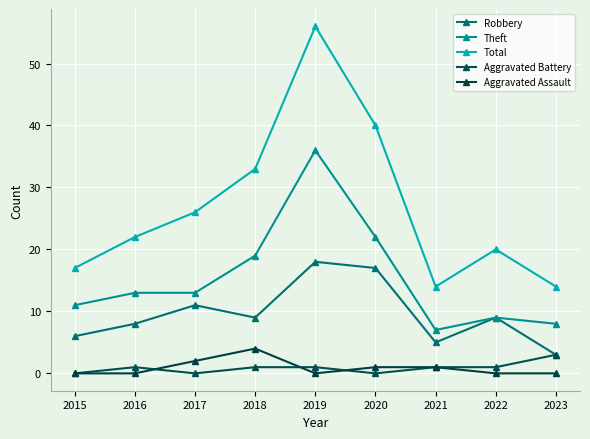

Reading left to right, extract all data points from this chart.

Robbery: 6	8	11	9	18	17	5	9	3
Theft: 11	13	13	19	36	22	7	9	8
Total: 17	22	26	33	56	40	14	20	14
Aggravated Battery: 0	1	0	1	1	0	1	1	3
Aggravated Assault: 0	0	2	4	0	1	1	0	0